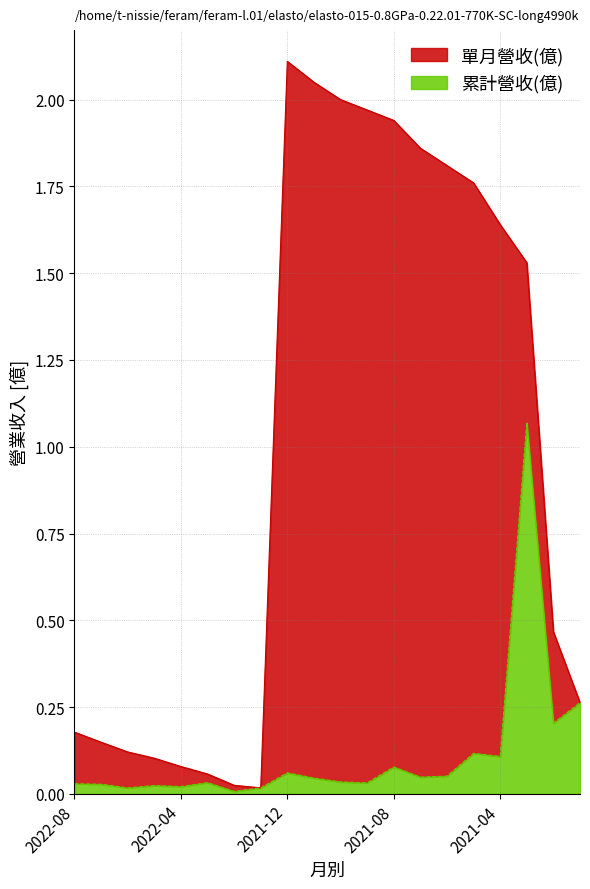

What is the label of the 14th point from the right?

2022-02